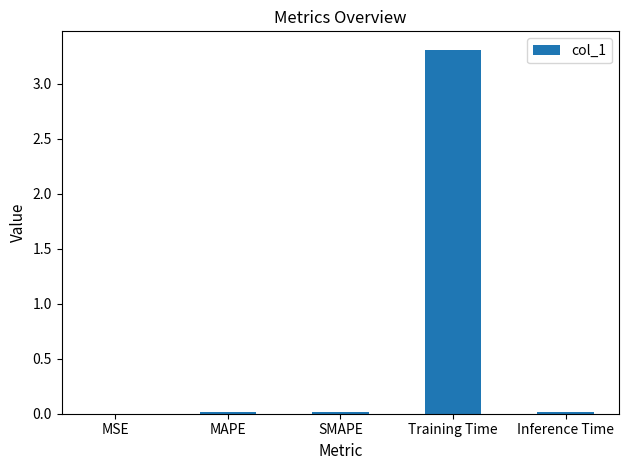

Which label corresponds to the largest value in the chart?

Training Time